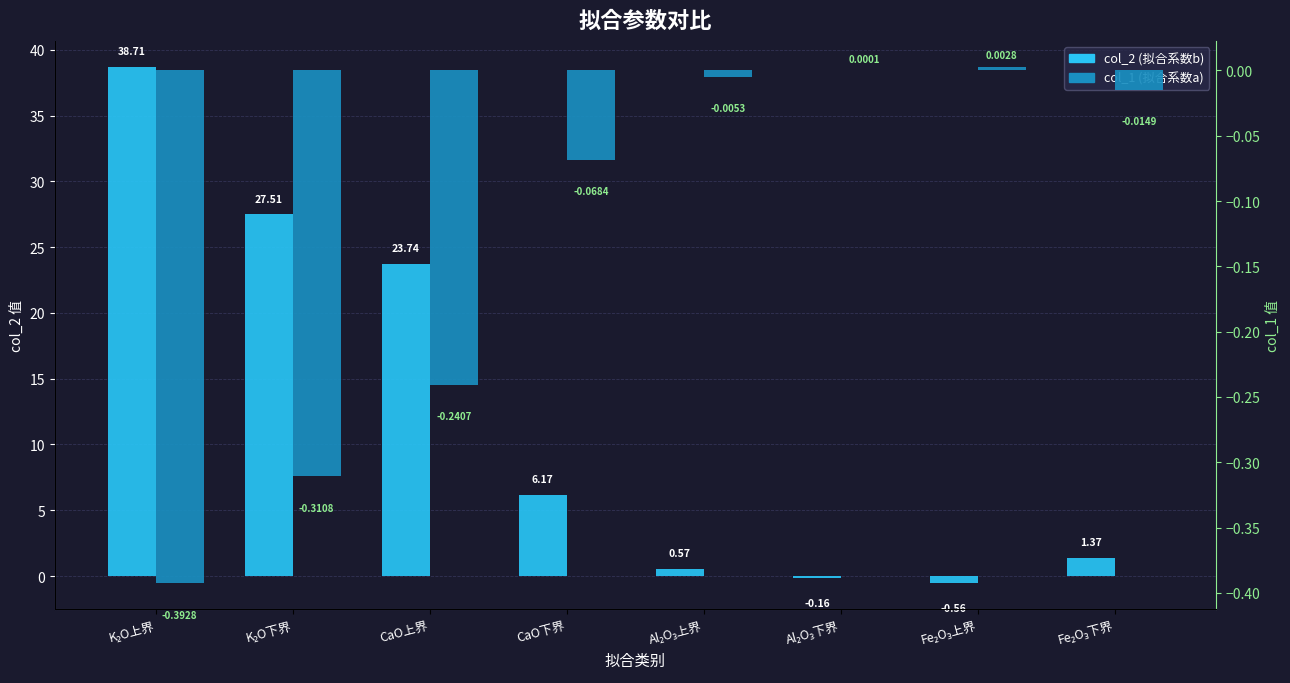

How many negative values does the col_1 series have?

6